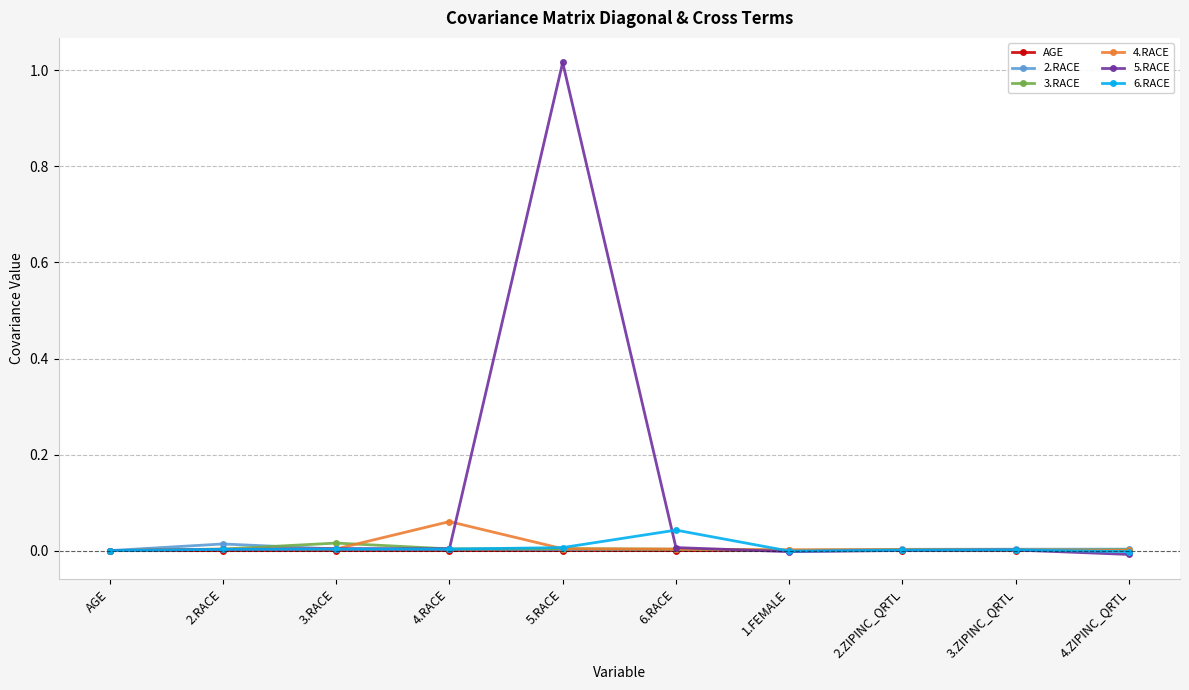

True or false: 2.RACE has more than 1 points higher than both neighbors.

True